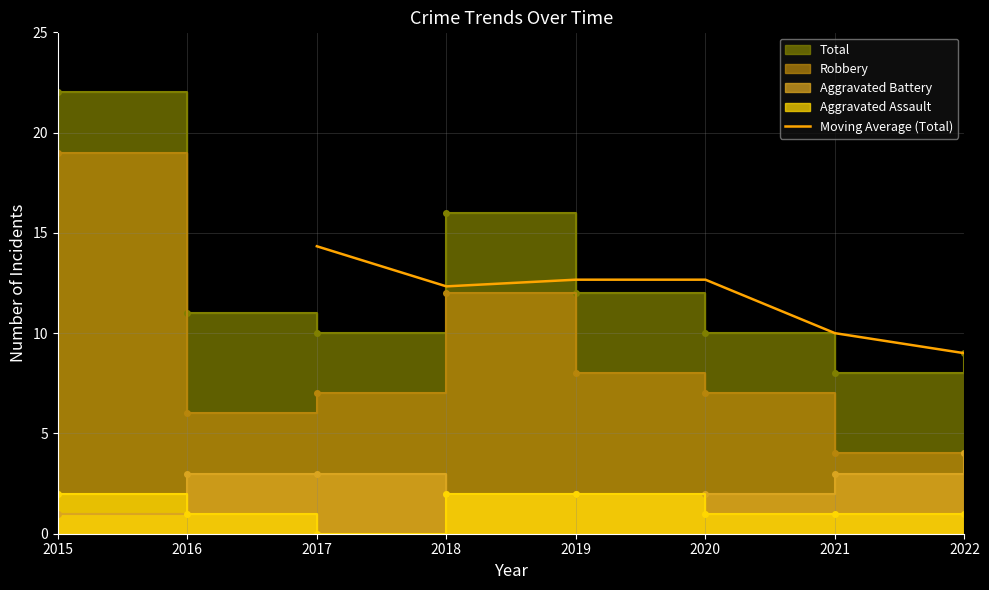

What is the average value?

11.8